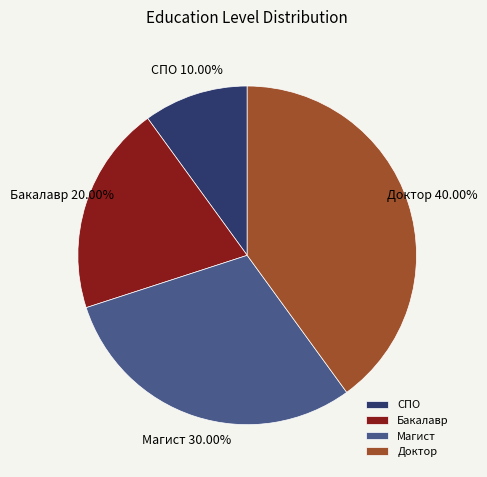

Which slice is the largest?

Доктор